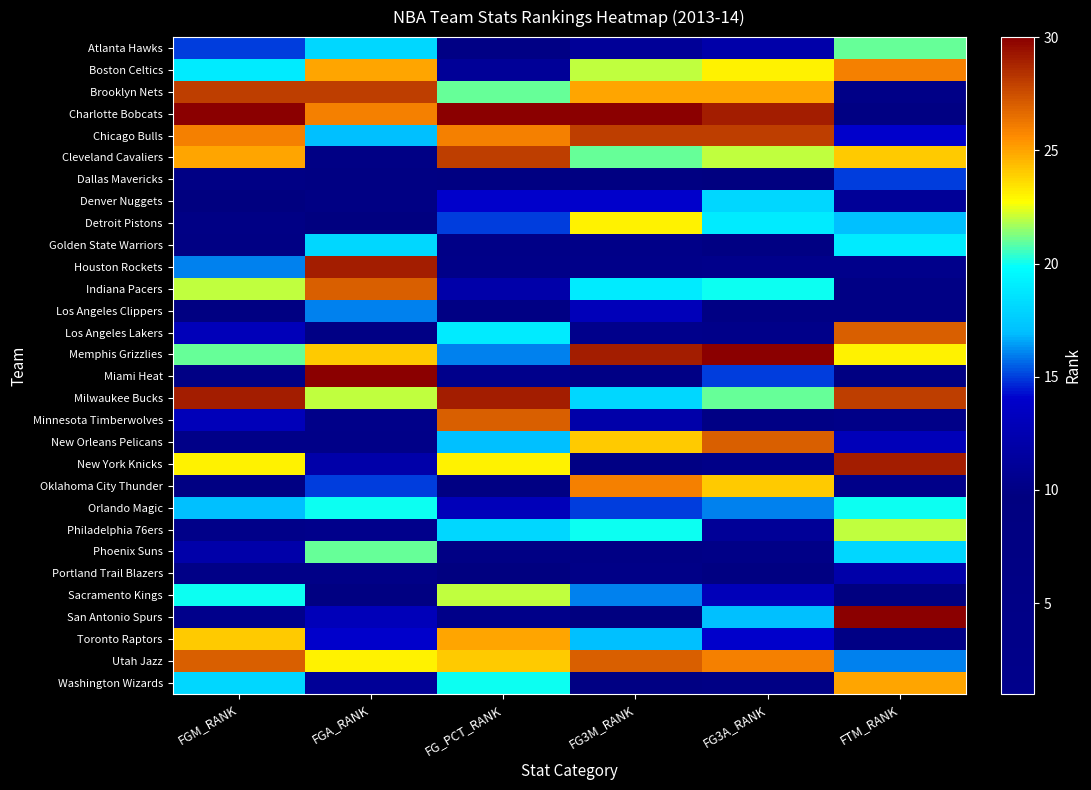

Count the number of categories in the chart.

6